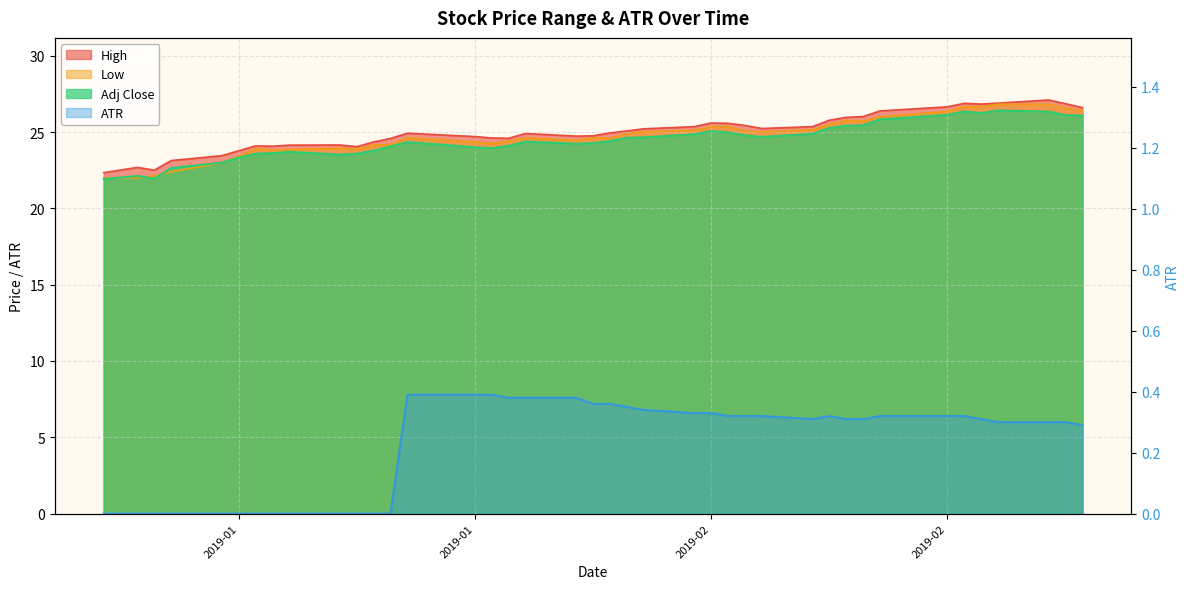

True or false: Low and High cross at least once.

False